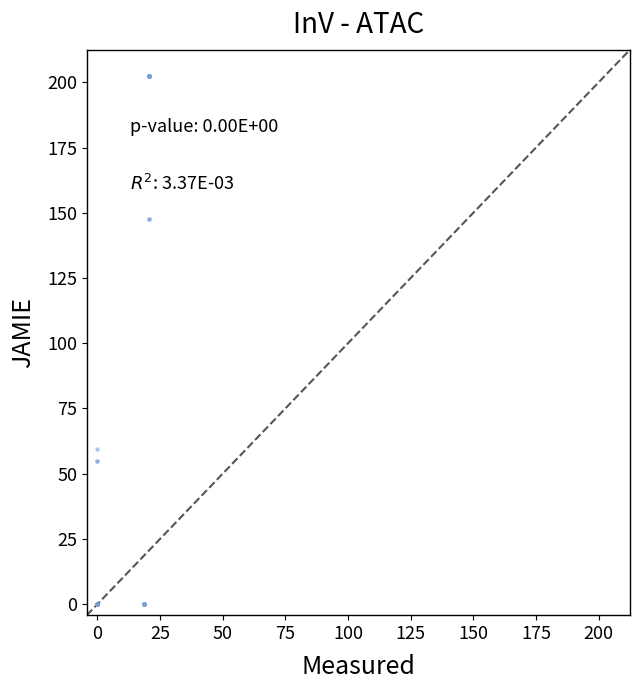

What Y value in the scatter plot is closest to 101?

59.5